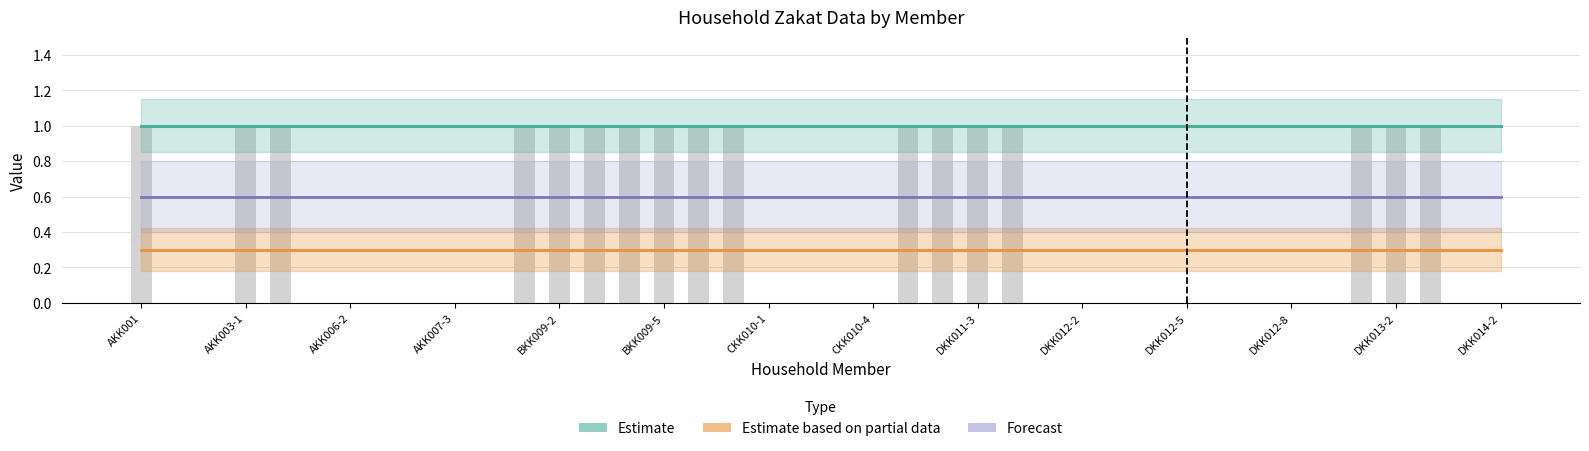

Which category has the highest value across all series?

AKK001